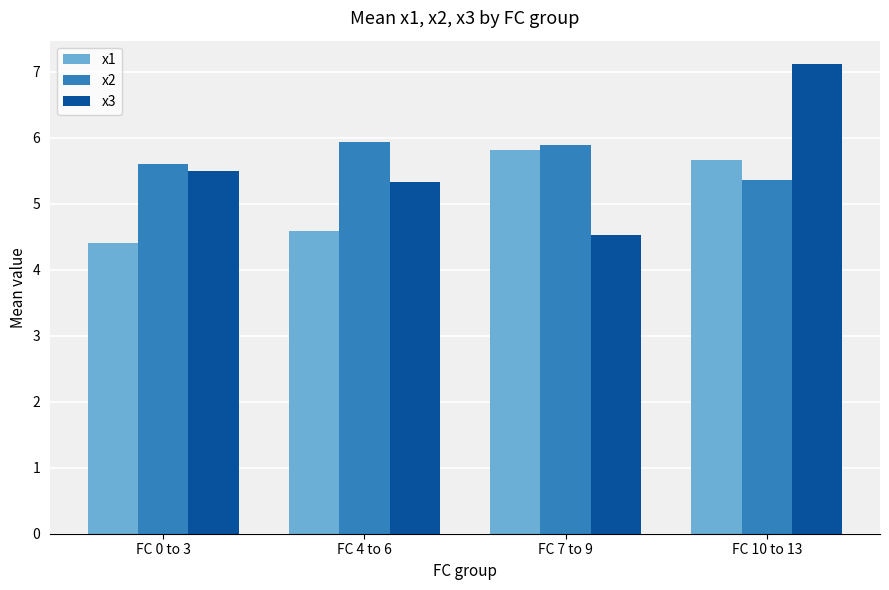

What is the total value across all series at FC 0 to 3?

15.5